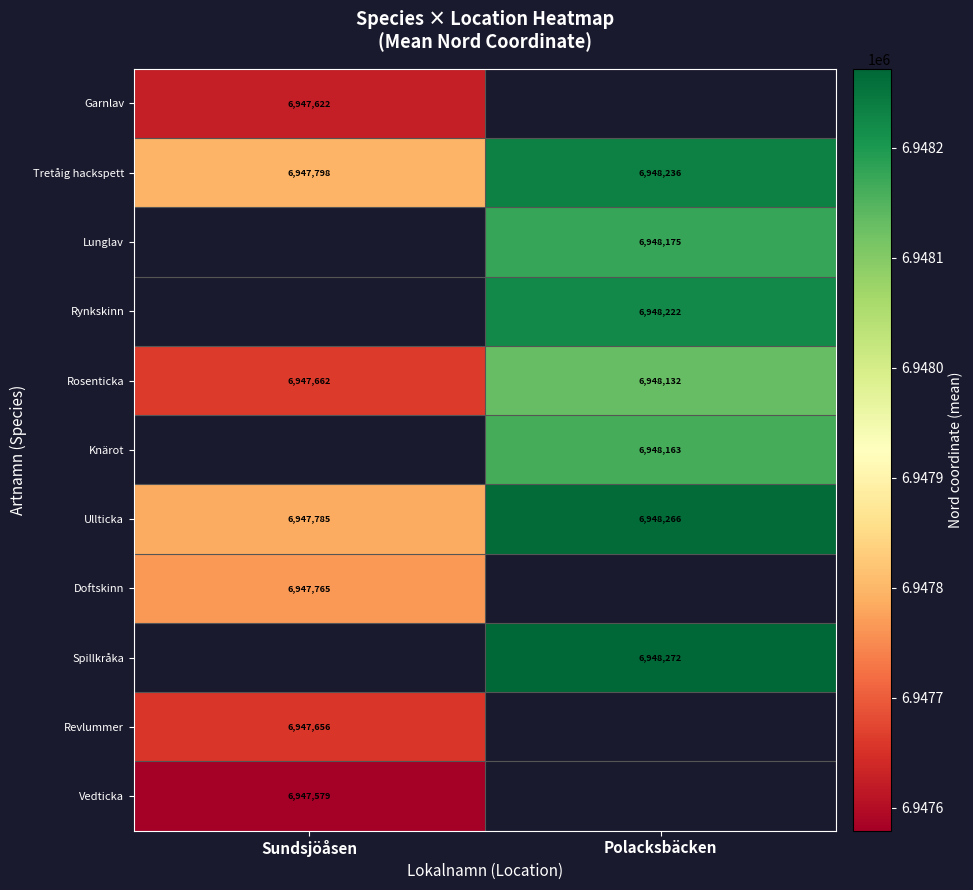

The value of Tretåig hackspett at Polacksbäcken is 10728662.2. True or false?

False